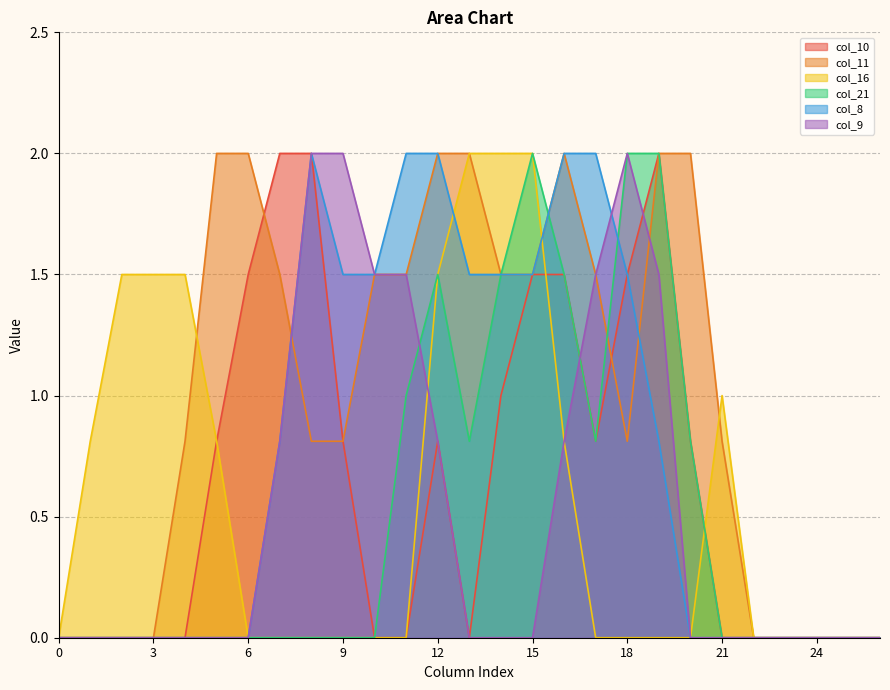

Reading right to left, extract all data points from this chart.

col_10: 26=0.0	25=0.0	24=0.0	23=0.0	22=0.0	21=0.0	20=0.8	19=2.0	18=1.5	17=0.8	16=1.5	15=1.5	14=1.0	13=0.0	12=0.8	11=0.0	10=0.0	9=0.8	8=2.0	7=2.0	6=1.5	5=0.8	4=0.0	3=0.0	2=0.0	1=0.0	0=0.0
col_11: 26=0.0	25=0.0	24=0.0	23=0.0	22=0.0	21=0.8	20=2.0	19=2.0	18=0.8	17=1.5	16=2.0	15=1.5	14=1.5	13=2.0	12=2.0	11=1.5	10=1.5	9=0.8	8=0.8	7=1.5	6=2.0	5=2.0	4=0.8	3=0.0	2=0.0	1=0.0	0=0.0
col_16: 26=0.0	25=0.0	24=0.0	23=0.0	22=0.0	21=1.0	20=0.0	19=0.0	18=0.0	17=0.0	16=0.8	15=2.0	14=2.0	13=2.0	12=1.5	11=0.0	10=0.0	9=0.0	8=0.0	7=0.0	6=0.0	5=0.8	4=1.5	3=1.5	2=1.5	1=0.8	0=0.0
col_21: 26=0.0	25=0.0	24=0.0	23=0.0	22=0.0	21=0.0	20=0.8	19=2.0	18=2.0	17=0.8	16=1.5	15=2.0	14=1.5	13=0.8	12=1.5	11=1.0	10=0.0	9=0.0	8=0.0	7=0.0	6=0.0	5=0.0	4=0.0	3=0.0	2=0.0	1=0.0	0=0.0
col_8: 26=0.0	25=0.0	24=0.0	23=0.0	22=0.0	21=0.0	20=0.0	19=0.8	18=1.5	17=2.0	16=2.0	15=1.5	14=1.5	13=1.5	12=2.0	11=2.0	10=1.5	9=1.5	8=2.0	7=0.8	6=0.0	5=0.0	4=0.0	3=0.0	2=0.0	1=0.0	0=0.0
col_9: 26=0.0	25=0.0	24=0.0	23=0.0	22=0.0	21=0.0	20=0.0	19=1.5	18=2.0	17=1.5	16=0.8	15=0.0	14=0.0	13=0.0	12=0.8	11=1.5	10=1.5	9=2.0	8=2.0	7=0.8	6=0.0	5=0.0	4=0.0	3=0.0	2=0.0	1=0.0	0=0.0